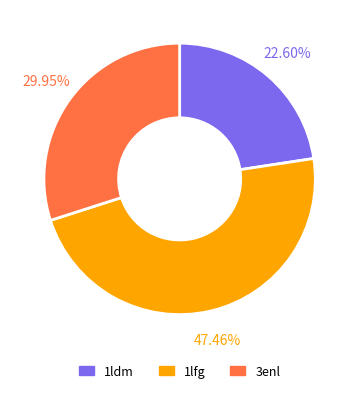

Does any single category account for the majority?

No